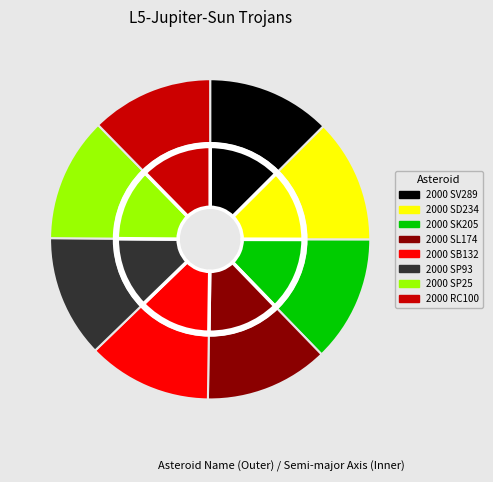

Is it true that (32467) 2000 SL174 is 12% of the pie?

True